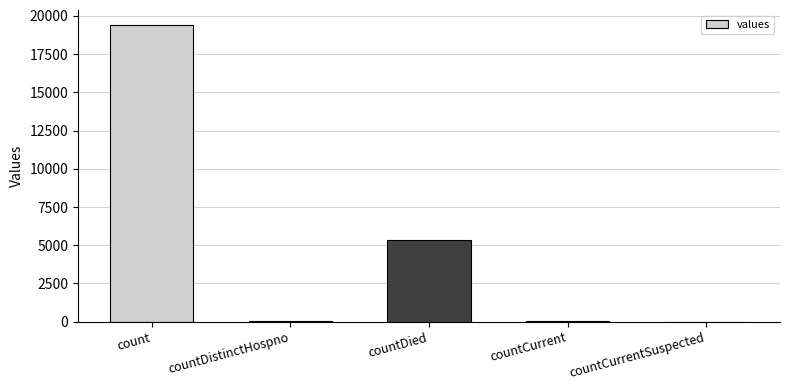

The value at countDied is 5357. True or false?

True